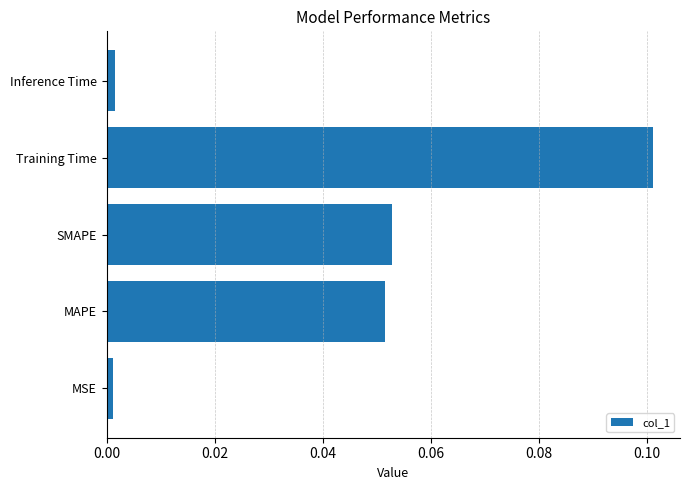

The chart shows a value of 0.1 at MAPE. True or false?

True